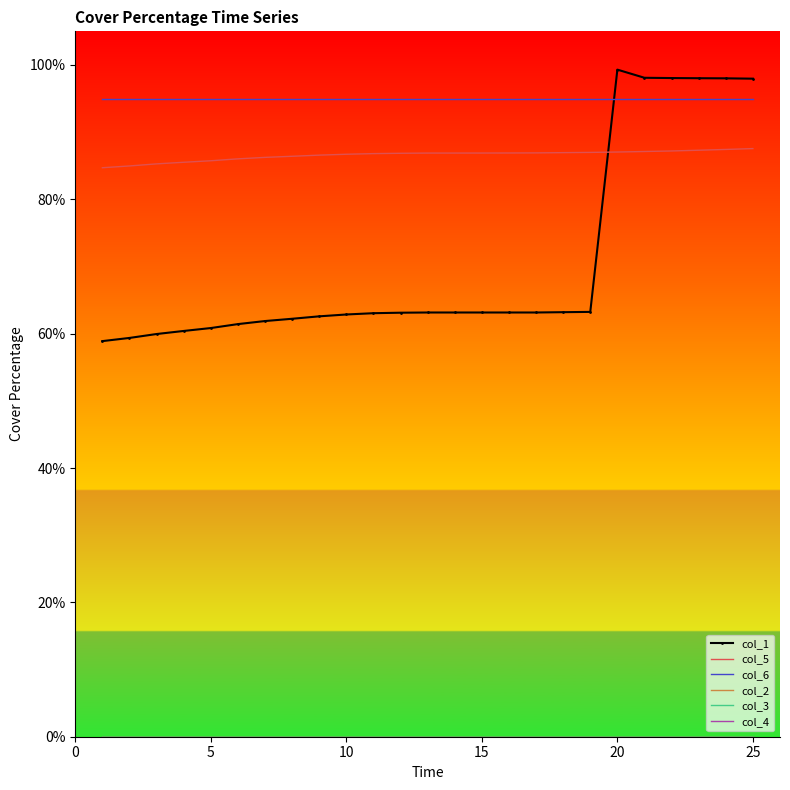

Count the number of categories in the chart.

25